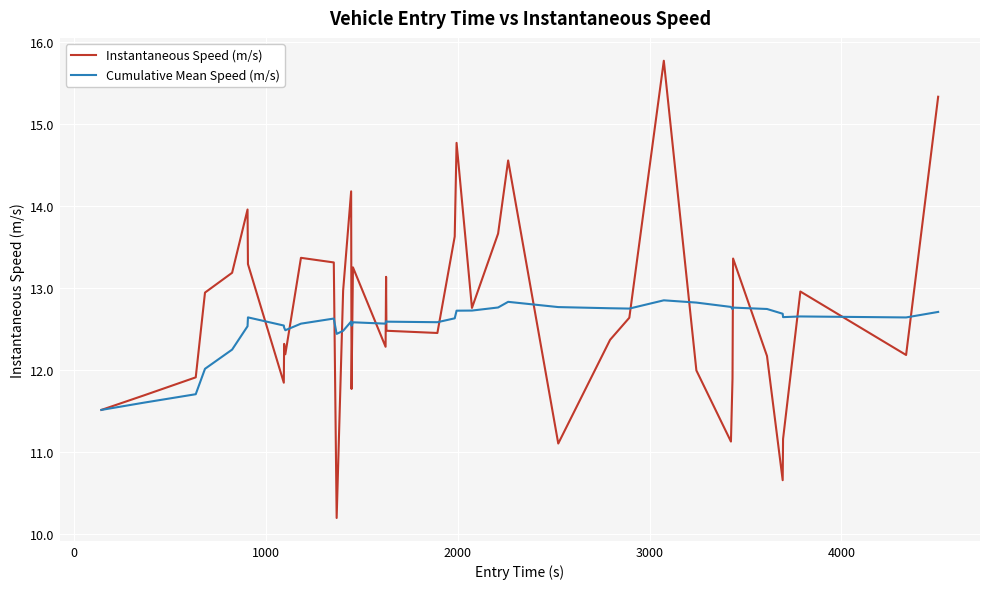

List the series in order of their peak value, lowest first.

Cumulative Mean Speed (m/s), Instantaneous Speed (m/s)